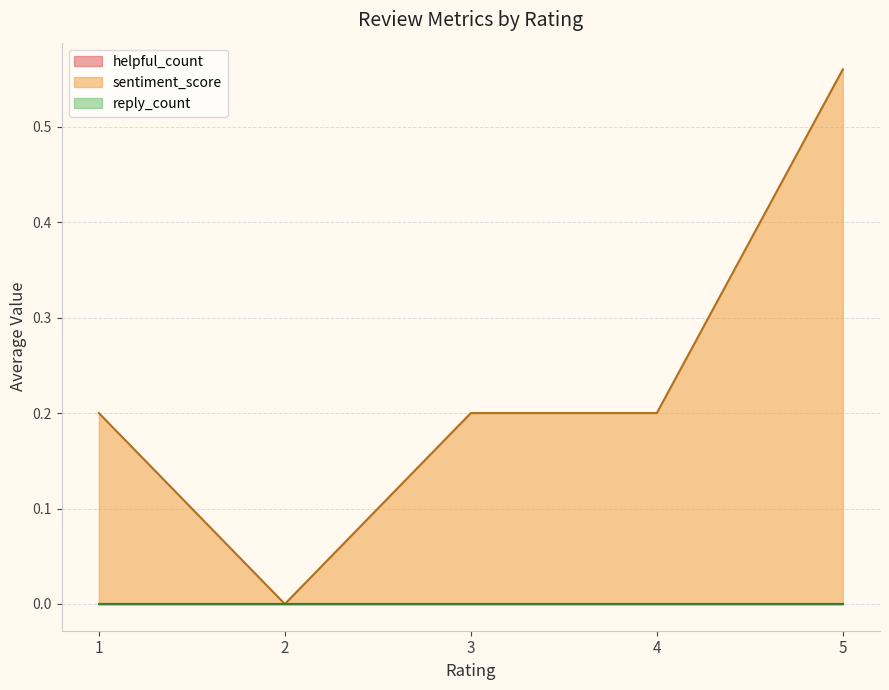

What is the spread (max minus min) of values at 1?

0.2